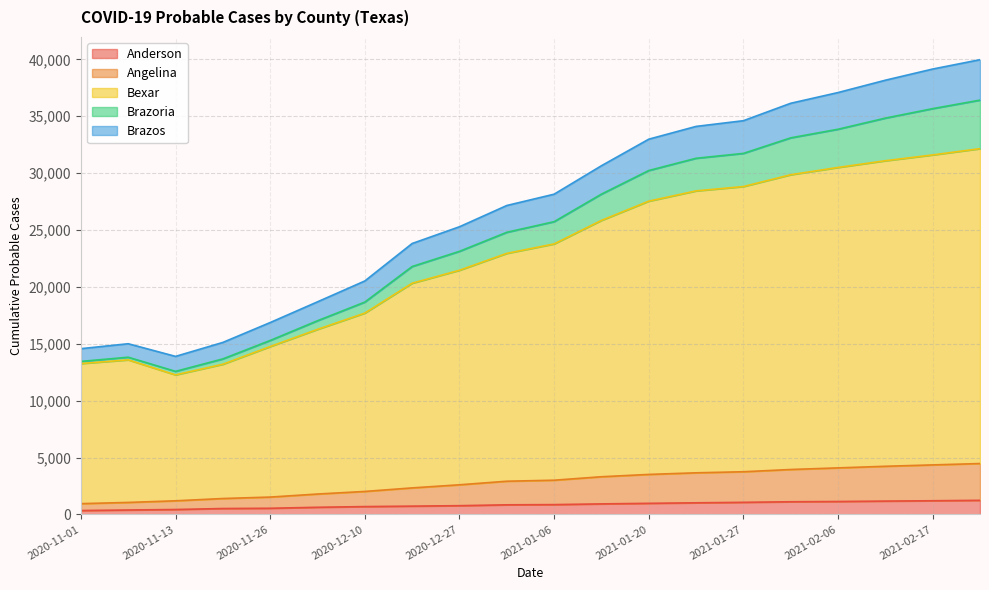

True or false: Brazoria and Bexar cross at least once.

False